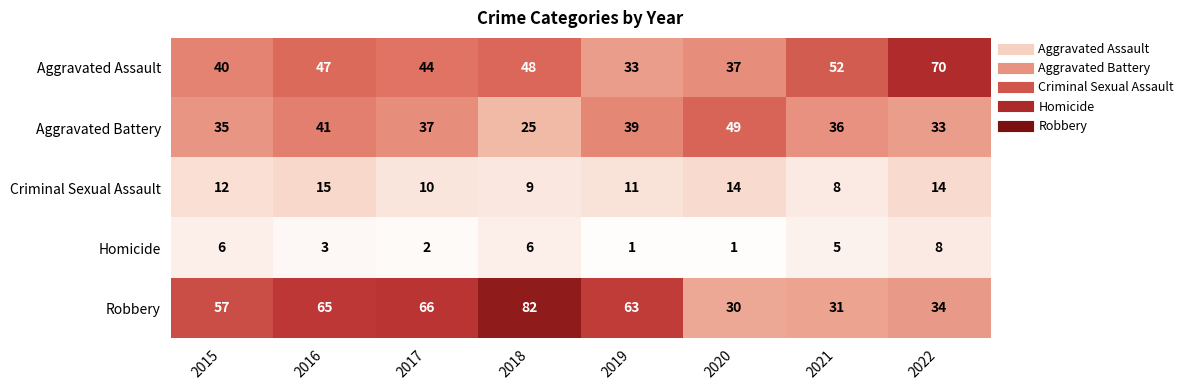

True or false: Homicide has a value of 11 at 2022.

False